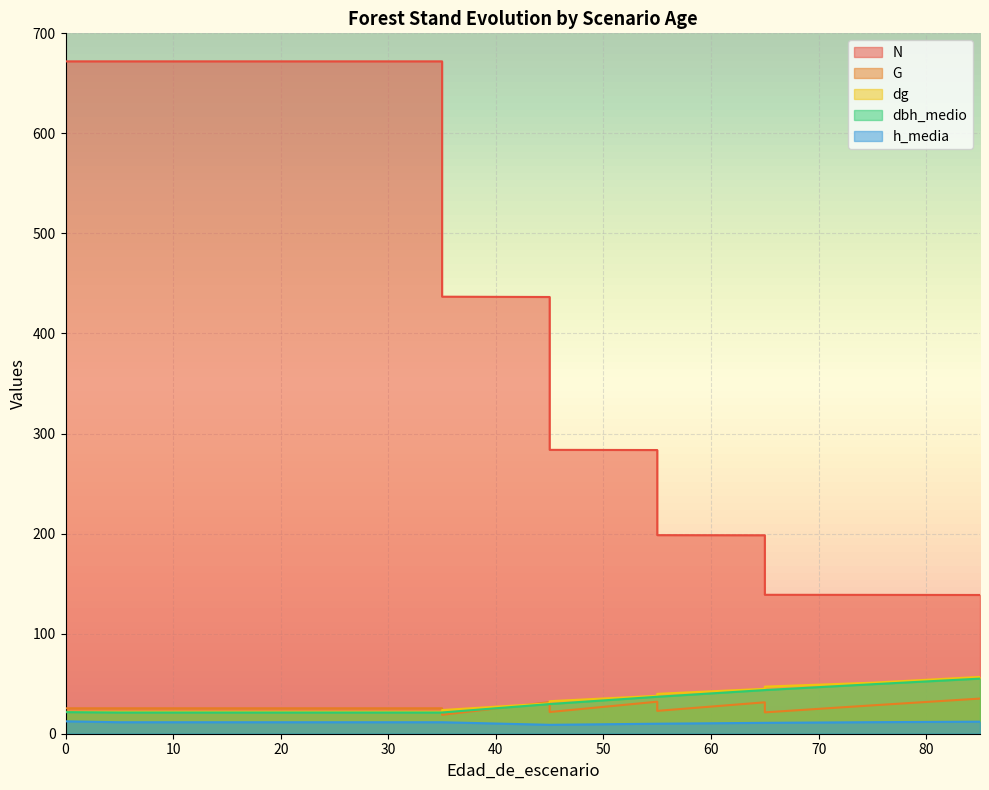

True or false: dbh_medio and h_media intersect in this chart.

False